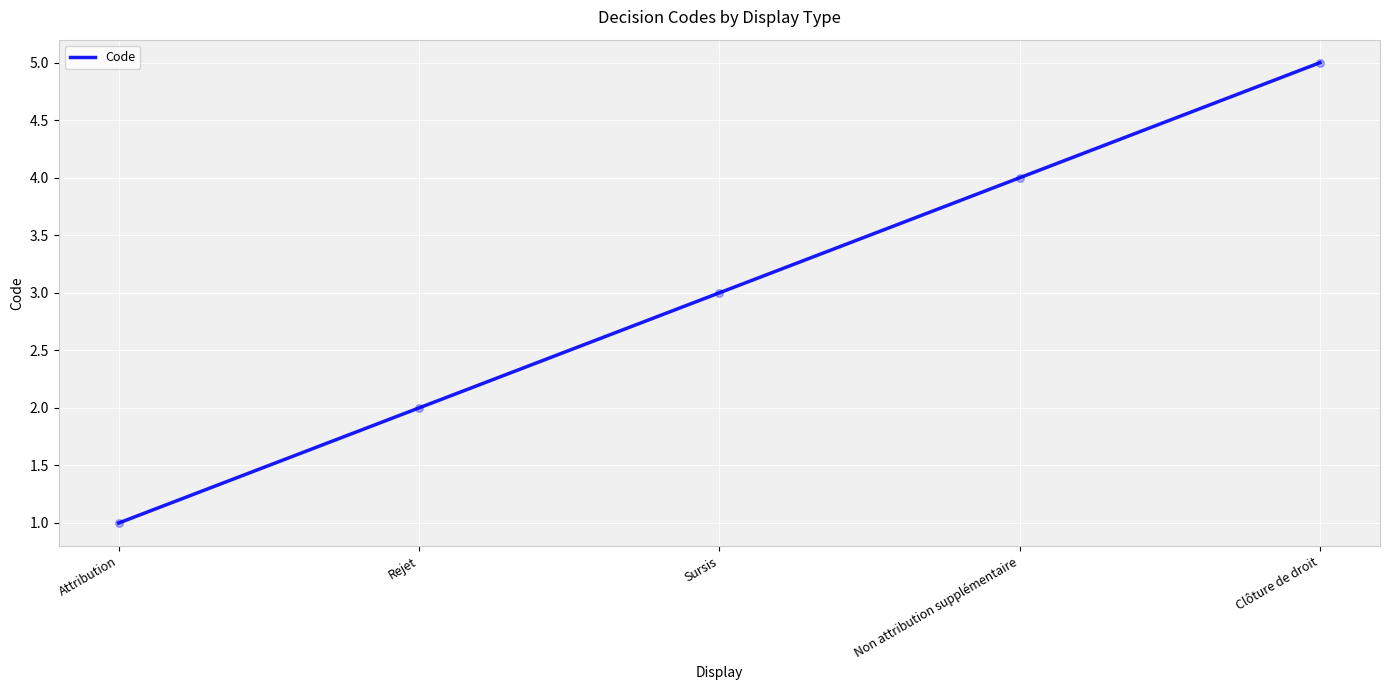

What is the change in value from Attribution to Non attribution supplémentaire?

+3